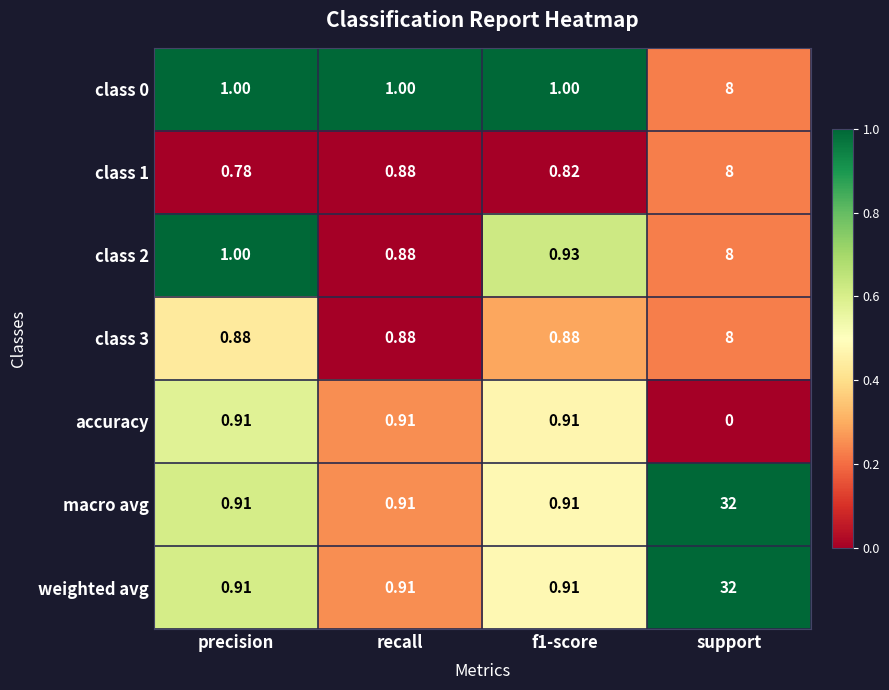

Which category has the lowest value in the accuracy series?

support